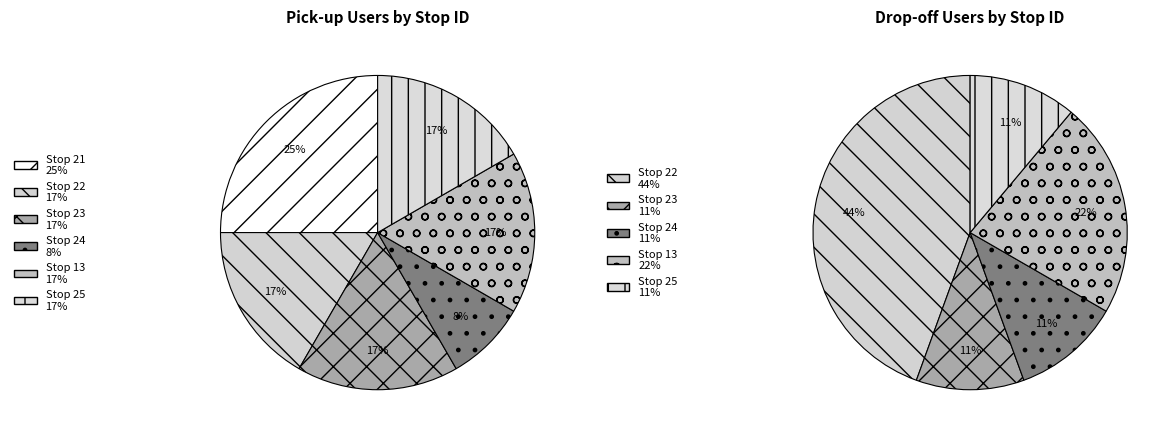

Is there a majority slice in this chart?

No